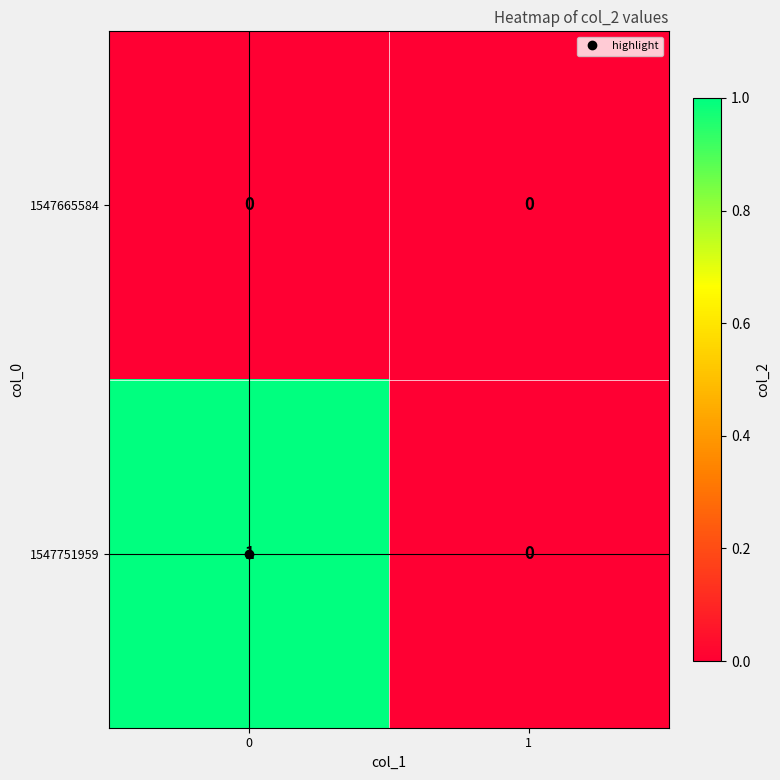

Which series has the largest total across all categories?

1547751959